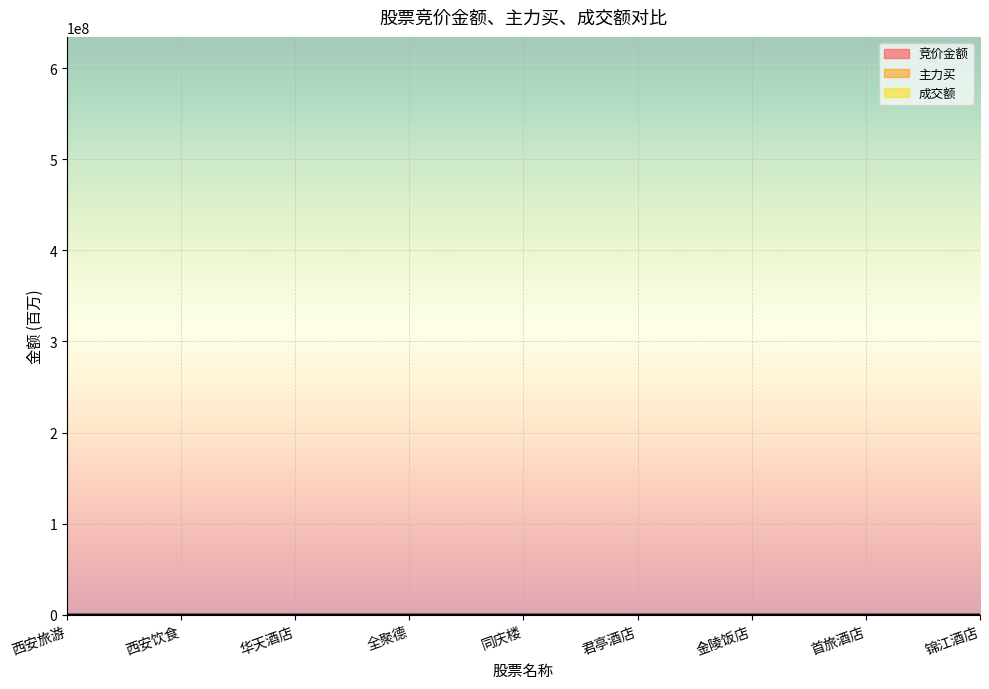

Is this an area chart (filled region under the line)?

No